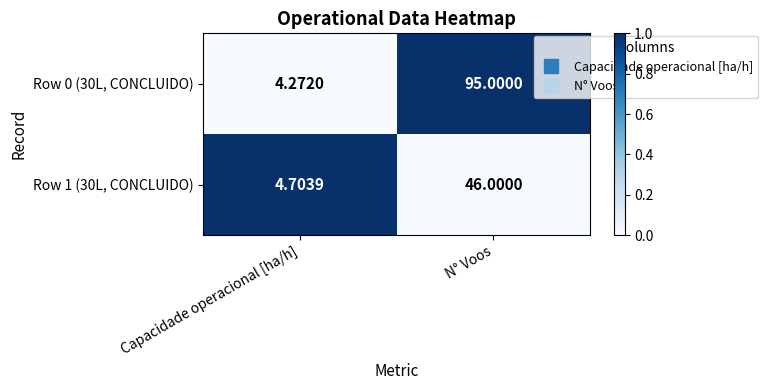

Which series changed the most between Capacidade operacional [ha/h] and N° Voos?

Row 0 (30L, CONCLUIDO)